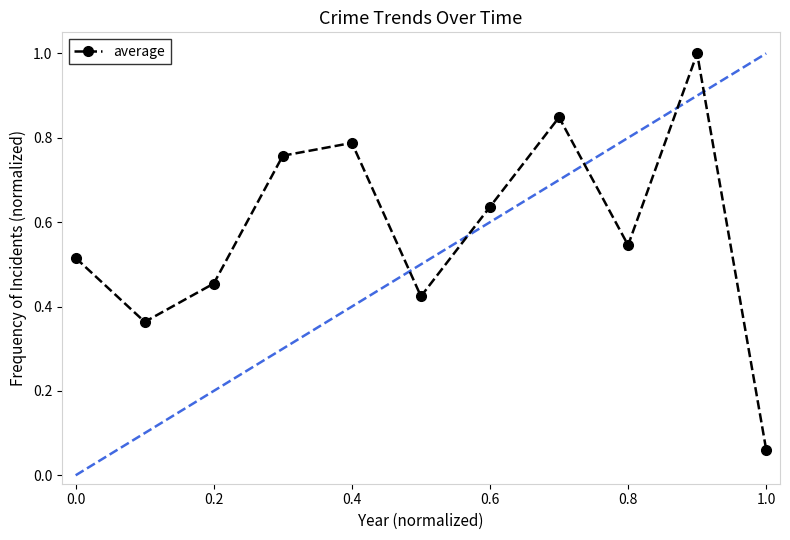

Is it true that average equals 0.6 at 0.2?

False